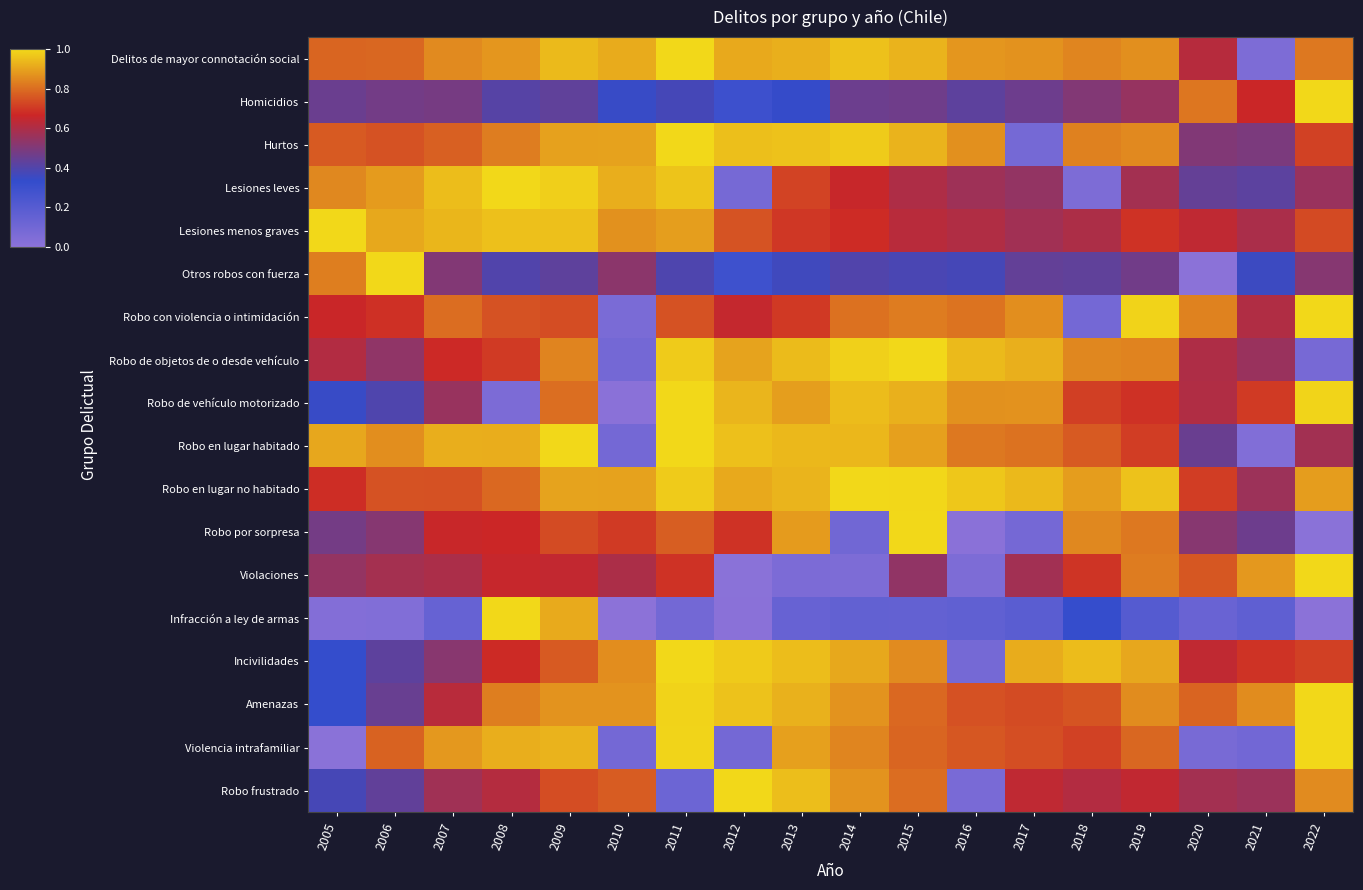

Reading left to right, what are all the values shown in this chart?

Delitos de mayor connotación social: 2005=0.8	2006=0.8	2007=0.9	2008=0.9	2009=0.9	2010=0.9	2011=1.0	2012=0.9	2013=0.9	2014=1.0	2015=0.9	2016=0.9	2017=0.9	2018=0.8	2019=0.9	2020=0.6	2021=0.1	2022=0.8
Homicidios: 2005=0.5	2006=0.5	2007=0.5	2008=0.4	2009=0.4	2010=0.3	2011=0.4	2012=0.3	2013=0.3	2014=0.5	2015=0.5	2016=0.4	2017=0.5	2018=0.5	2019=0.6	2020=0.8	2021=0.7	2022=1.0
Hurtos: 2005=0.8	2006=0.7	2007=0.8	2008=0.8	2009=0.9	2010=0.9	2011=1.0	2012=1.0	2013=1.0	2014=1.0	2015=0.9	2016=0.9	2017=0.1	2018=0.8	2019=0.9	2020=0.5	2021=0.5	2022=0.7
Lesiones leves: 2005=0.8	2006=0.9	2007=0.9	2008=1.0	2009=1.0	2010=0.9	2011=1.0	2012=0.1	2013=0.7	2014=0.7	2015=0.6	2016=0.6	2017=0.5	2018=0.1	2019=0.6	2020=0.4	2021=0.4	2022=0.6
Lesiones menos graves: 2005=1.0	2006=0.9	2007=0.9	2008=1.0	2009=1.0	2010=0.9	2011=0.9	2012=0.8	2013=0.7	2014=0.7	2015=0.6	2016=0.6	2017=0.6	2018=0.6	2019=0.7	2020=0.6	2021=0.6	2022=0.7
Otros robos con fuerza: 2005=0.8	2006=1.0	2007=0.5	2008=0.4	2009=0.4	2010=0.5	2011=0.4	2012=0.3	2013=0.4	2014=0.4	2015=0.4	2016=0.4	2017=0.4	2018=0.4	2019=0.5	2020=0.0	2021=0.4	2022=0.5
Robo con violencia o intimidación: 2005=0.7	2006=0.7	2007=0.8	2008=0.7	2009=0.7	2010=0.1	2011=0.7	2012=0.7	2013=0.7	2014=0.8	2015=0.8	2016=0.8	2017=0.9	2018=0.1	2019=1.0	2020=0.8	2021=0.6	2022=1.0
Robo de objetos de o desde vehículo: 2005=0.6	2006=0.5	2007=0.7	2008=0.7	2009=0.8	2010=0.1	2011=1.0	2012=0.9	2013=0.9	2014=1.0	2015=1.0	2016=0.9	2017=0.9	2018=0.8	2019=0.8	2020=0.6	2021=0.6	2022=0.1
Robo de vehículo motorizado: 2005=0.3	2006=0.4	2007=0.6	2008=0.1	2009=0.8	2010=0.0	2011=1.0	2012=0.9	2013=0.9	2014=0.9	2015=0.9	2016=0.9	2017=0.9	2018=0.7	2019=0.7	2020=0.6	2021=0.7	2022=1.0
Robo en lugar habitado: 2005=0.9	2006=0.9	2007=0.9	2008=0.9	2009=1.0	2010=0.1	2011=1.0	2012=1.0	2013=0.9	2014=0.9	2015=0.9	2016=0.8	2017=0.8	2018=0.8	2019=0.7	2020=0.5	2021=0.0	2022=0.6
Robo en lugar no habitado: 2005=0.7	2006=0.7	2007=0.7	2008=0.8	2009=0.9	2010=0.9	2011=1.0	2012=0.9	2013=0.9	2014=1.0	2015=1.0	2016=1.0	2017=0.9	2018=0.9	2019=1.0	2020=0.7	2021=0.6	2022=0.9
Robo por sorpresa: 2005=0.5	2006=0.5	2007=0.7	2008=0.7	2009=0.7	2010=0.7	2011=0.8	2012=0.7	2013=0.9	2014=0.1	2015=1.0	2016=0.0	2017=0.1	2018=0.8	2019=0.8	2020=0.5	2021=0.5	2022=0.0
Violaciones: 2005=0.5	2006=0.6	2007=0.6	2008=0.7	2009=0.6	2010=0.6	2011=0.7	2012=0.0	2013=0.1	2014=0.1	2015=0.5	2016=0.1	2017=0.6	2018=0.7	2019=0.8	2020=0.8	2021=0.9	2022=1.0
Infracción a ley de armas: 2005=0.0	2006=0.0	2007=0.1	2008=1.0	2009=0.9	2010=0.0	2011=0.1	2012=0.0	2013=0.1	2014=0.2	2015=0.2	2016=0.2	2017=0.2	2018=0.3	2019=0.2	2020=0.1	2021=0.2	2022=0.0
Incivilidades: 2005=0.3	2006=0.4	2007=0.5	2008=0.7	2009=0.8	2010=0.9	2011=1.0	2012=1.0	2013=0.9	2014=0.9	2015=0.9	2016=0.1	2017=0.9	2018=0.9	2019=0.9	2020=0.6	2021=0.7	2022=0.7
Amenazas: 2005=0.3	2006=0.4	2007=0.6	2008=0.8	2009=0.9	2010=0.9	2011=1.0	2012=1.0	2013=0.9	2014=0.9	2015=0.8	2016=0.7	2017=0.7	2018=0.8	2019=0.9	2020=0.8	2021=0.9	2022=1.0
Violencia intrafamiliar: 2005=0.0	2006=0.8	2007=0.9	2008=0.9	2009=0.9	2010=0.1	2011=1.0	2012=0.1	2013=0.9	2014=0.8	2015=0.8	2016=0.8	2017=0.7	2018=0.7	2019=0.8	2020=0.1	2021=0.1	2022=1.0
Robo frustrado: 2005=0.4	2006=0.4	2007=0.6	2008=0.6	2009=0.7	2010=0.8	2011=0.1	2012=1.0	2013=1.0	2014=0.9	2015=0.8	2016=0.1	2017=0.6	2018=0.6	2019=0.6	2020=0.6	2021=0.6	2022=0.9